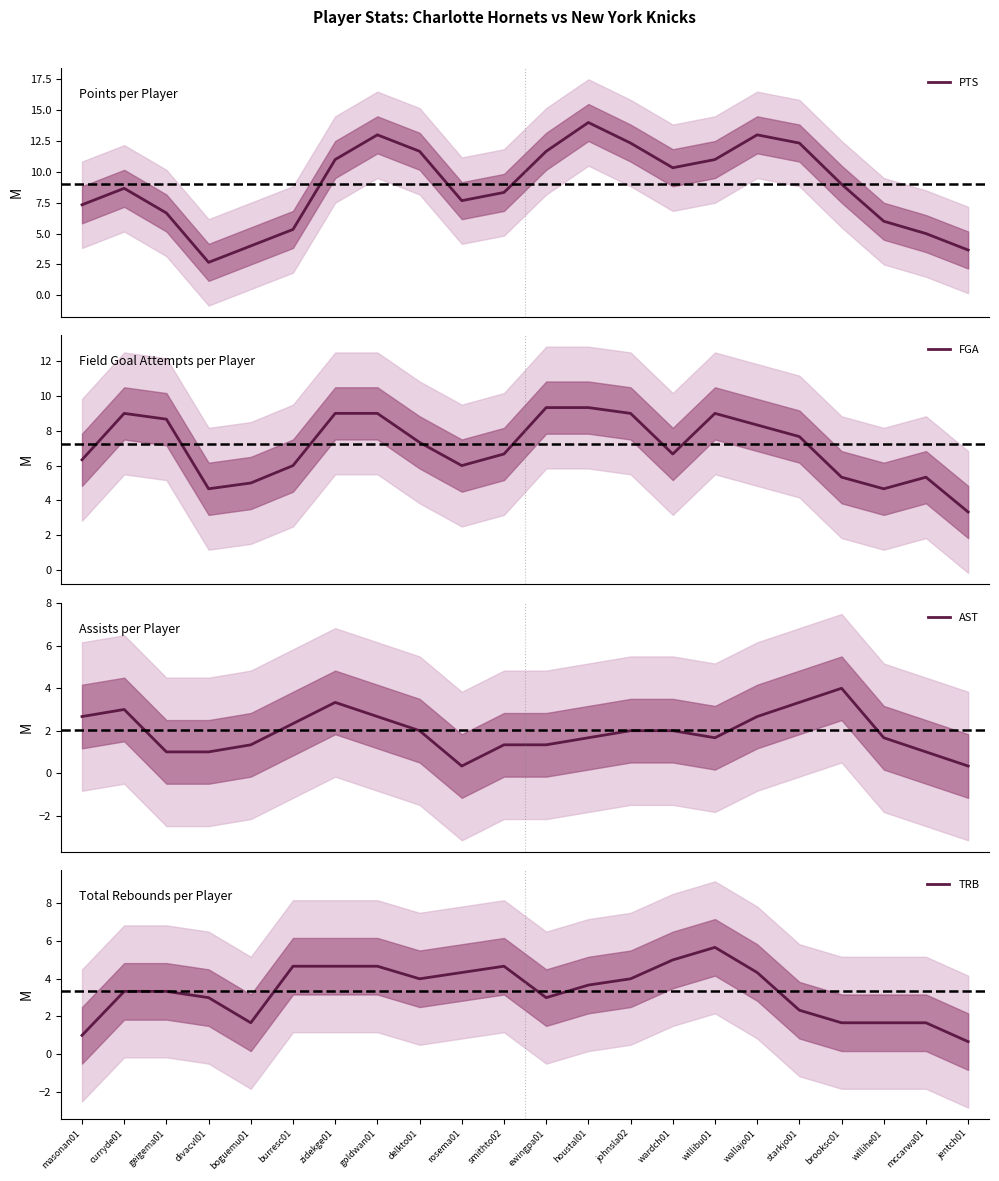

Reading left to right, list all the values displayed in this chart.

PTS: 7.3	8.7	6.7	2.7	4.0	5.3	11.0	13.0	11.7	7.7	8.3	11.7	14.0	12.3	10.3	11.0	13.0	12.3	9.0	6.0	5.0	3.7
FGA: 6.3	9.0	8.7	4.7	5.0	6.0	9.0	9.0	7.3	6.0	6.7	9.3	9.3	9.0	6.7	9.0	8.3	7.7	5.3	4.7	5.3	3.3
AST: 2.7	3.0	1.0	1.0	1.3	2.3	3.3	2.7	2.0	0.3	1.3	1.3	1.7	2.0	2.0	1.7	2.7	3.3	4.0	1.7	1.0	0.3
TRB: 1.0	3.3	3.3	3.0	1.7	4.7	4.7	4.7	4.0	4.3	4.7	3.0	3.7	4.0	5.0	5.7	4.3	2.3	1.7	1.7	1.7	0.7